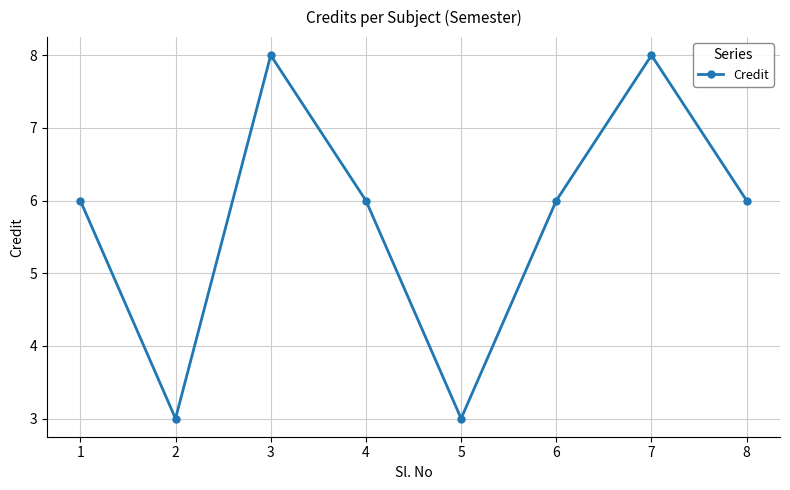

What is the difference between the second highest and second lowest values?

5